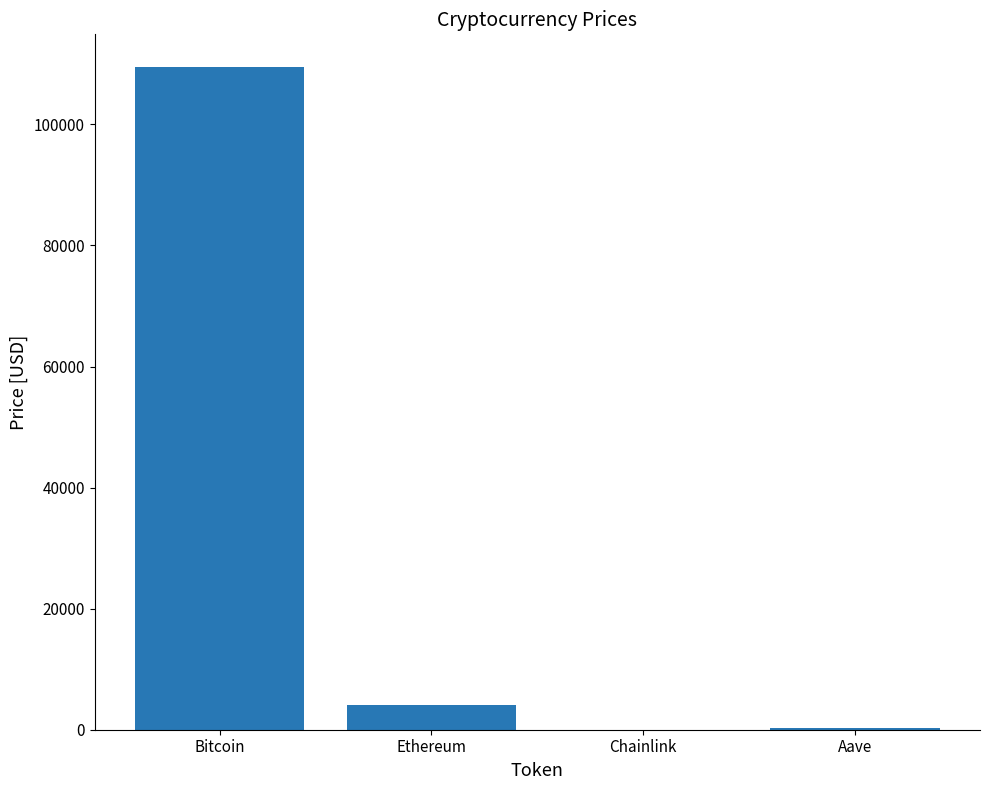

Is it true that the value at Ethereum is 4009.6?

True